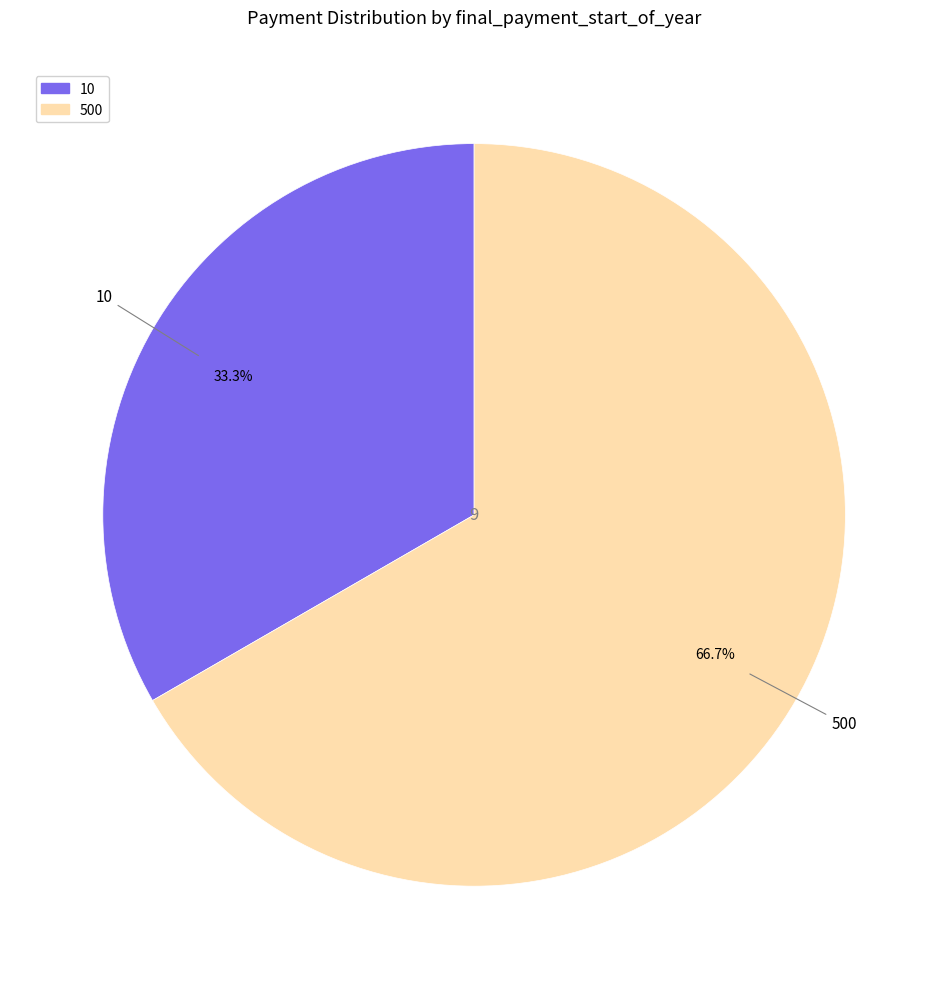

What is the majority slice?

500